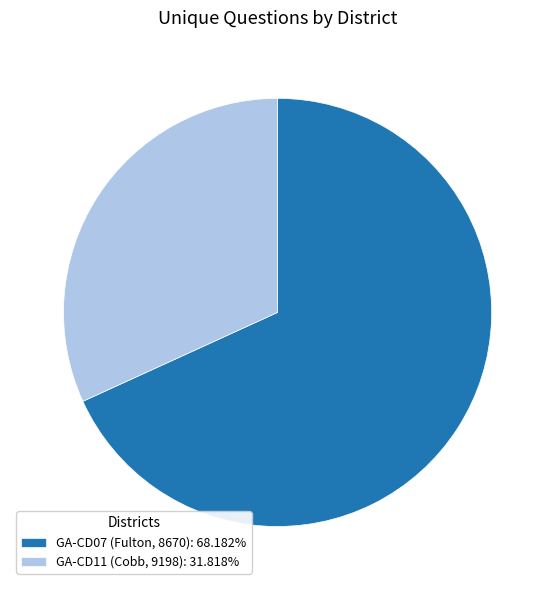

Do GA-CD07 (Fulton, 8670): 68.182% and GA-CD11 (Cobb, 9198): 31.818% together represent more than half of the pie?

Yes